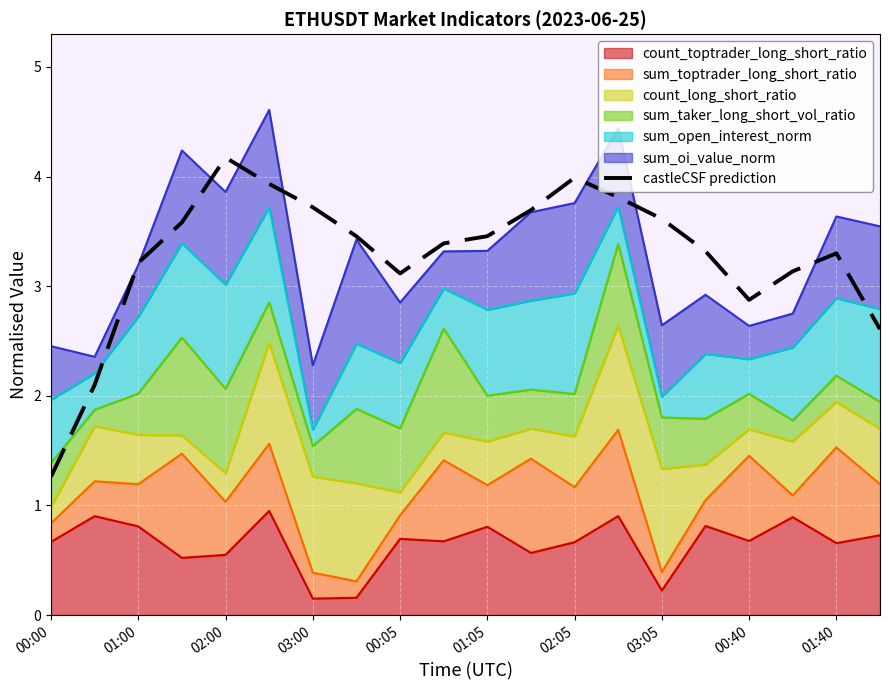

Is it true that the value at 03:05 is 5.4?

False